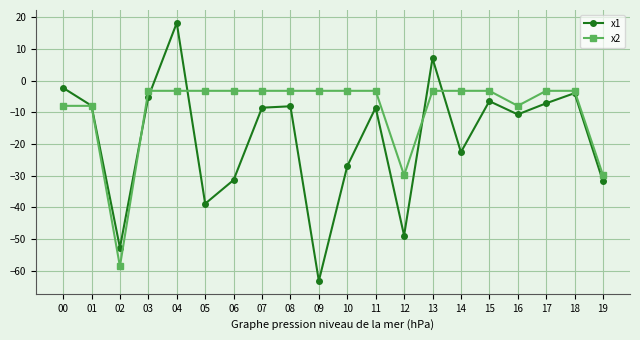

The value of x2 at 11 is -3.2. True or false?

True